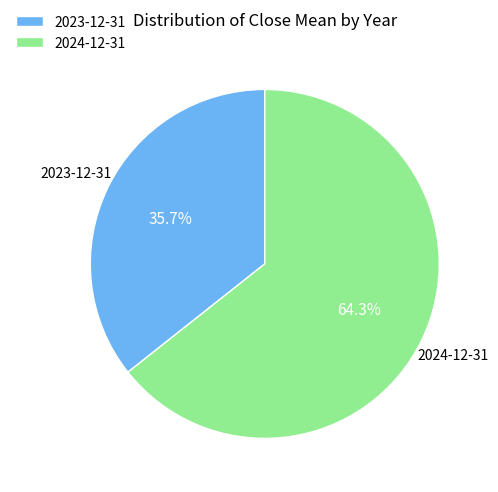

True or false: 2024-12-31 accounts for 73% of the total.

False